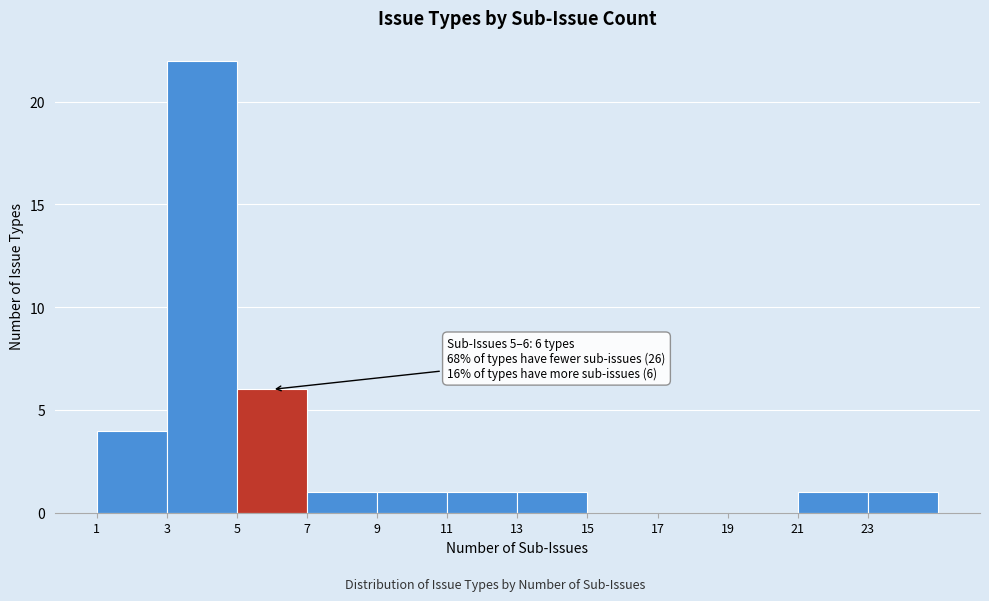

Which range on the x-axis has the tallest bar?

3 to 5